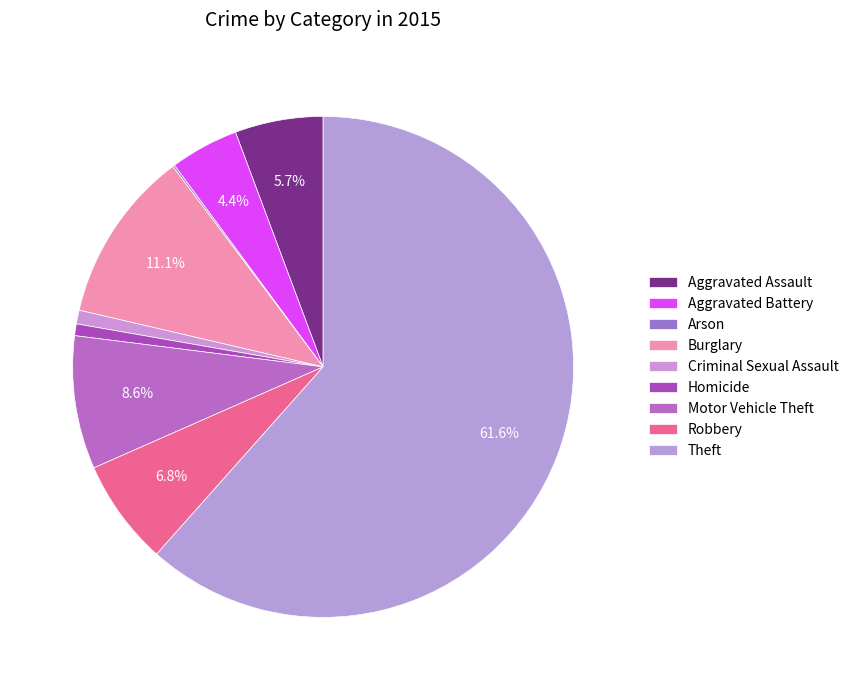

Rank the categories by value from lowest to highest.

Arson, Homicide, Criminal Sexual Assault, Aggravated Battery, Aggravated Assault, Robbery, Motor Vehicle Theft, Burglary, Theft